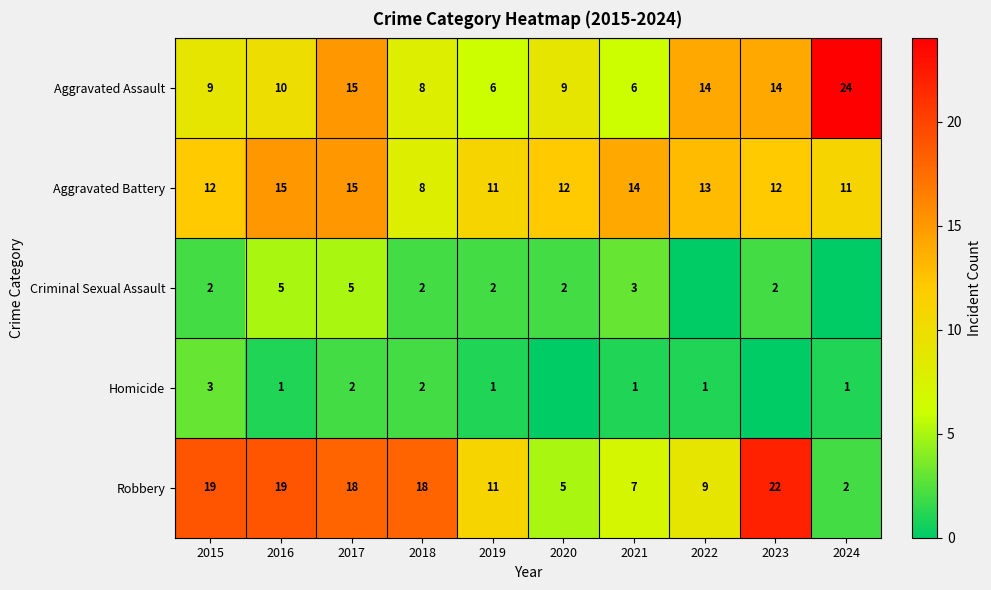

What is the highest value of the Aggravated Battery series?

15